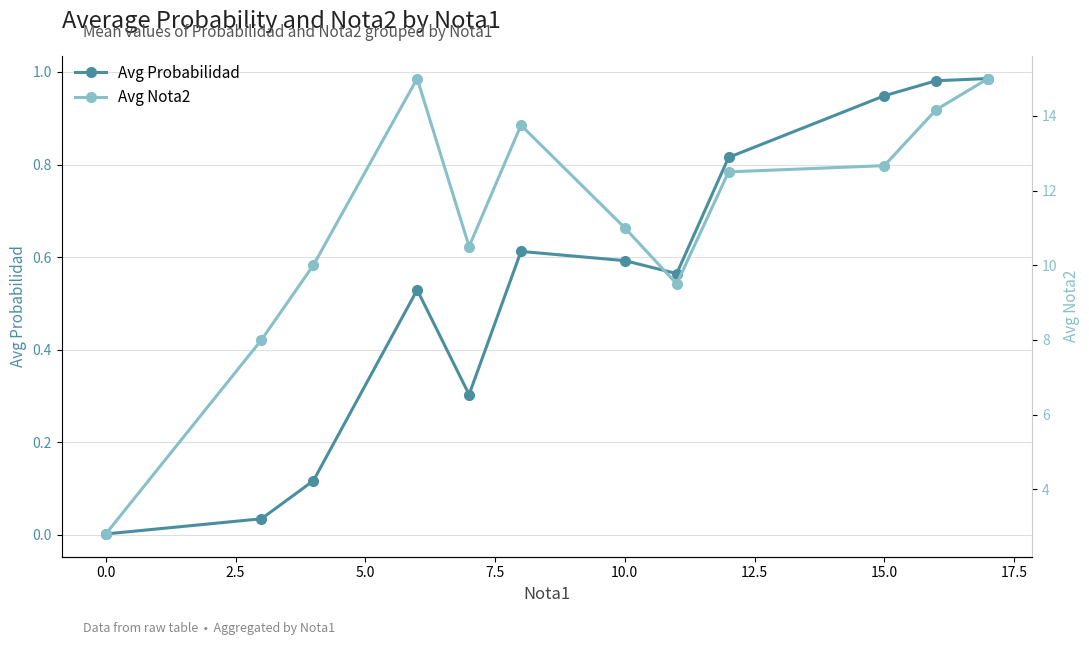

True or false: Avg Probabilidad has more than 0 points higher than both neighbors.

True